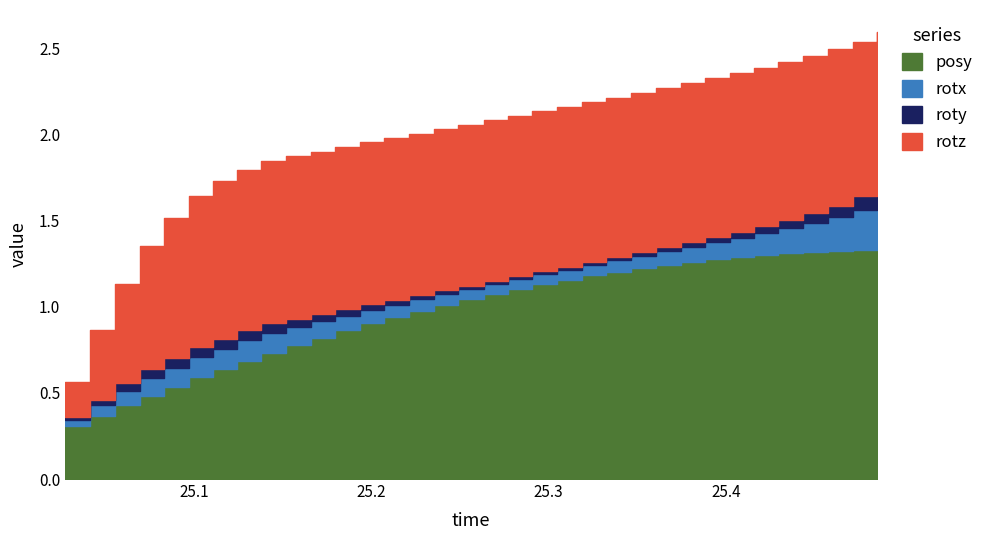

Read the rotx value at 8.

0.1